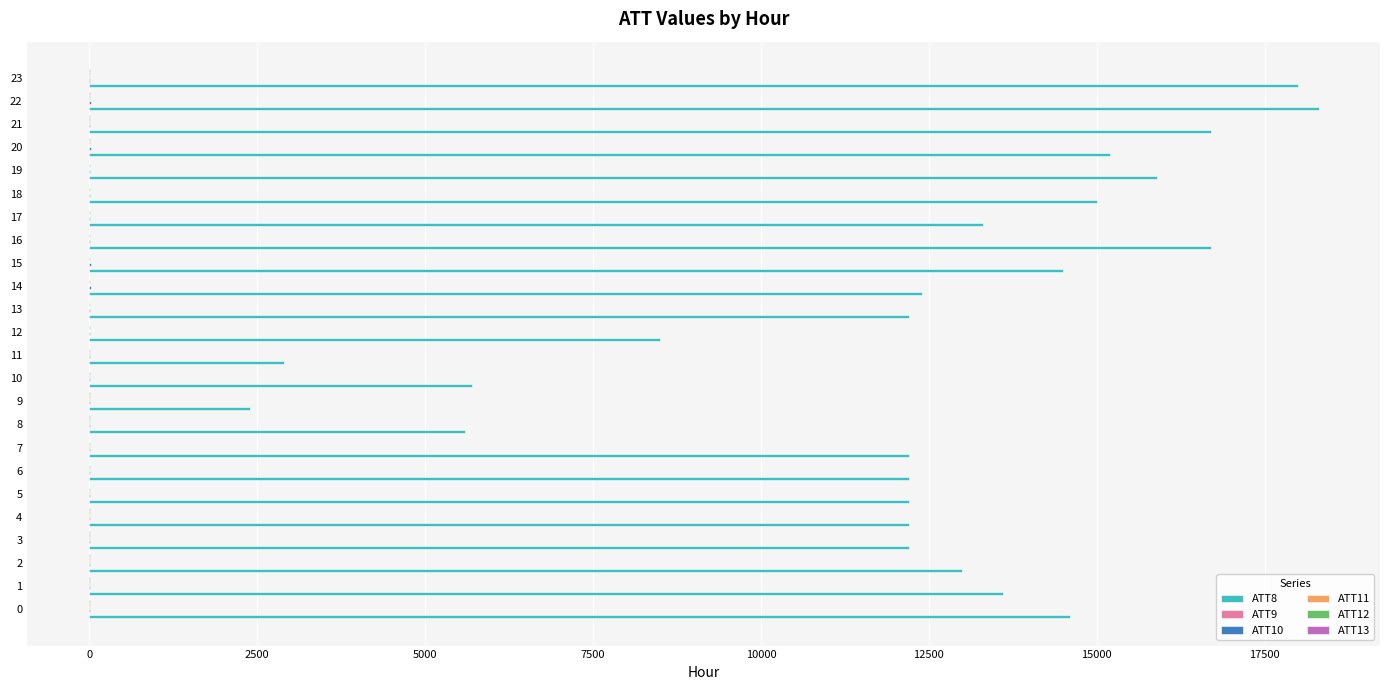

Count the number of categories in the chart.

24